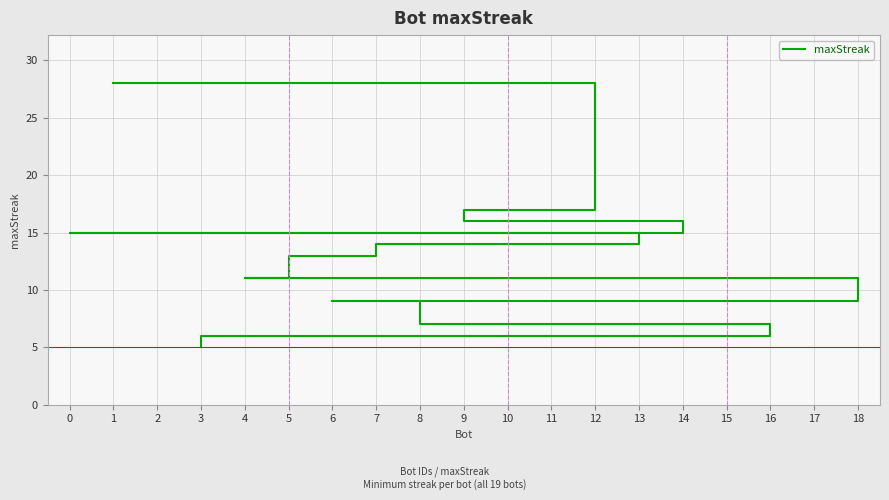

What is the difference between the values at 8 and 7?

6